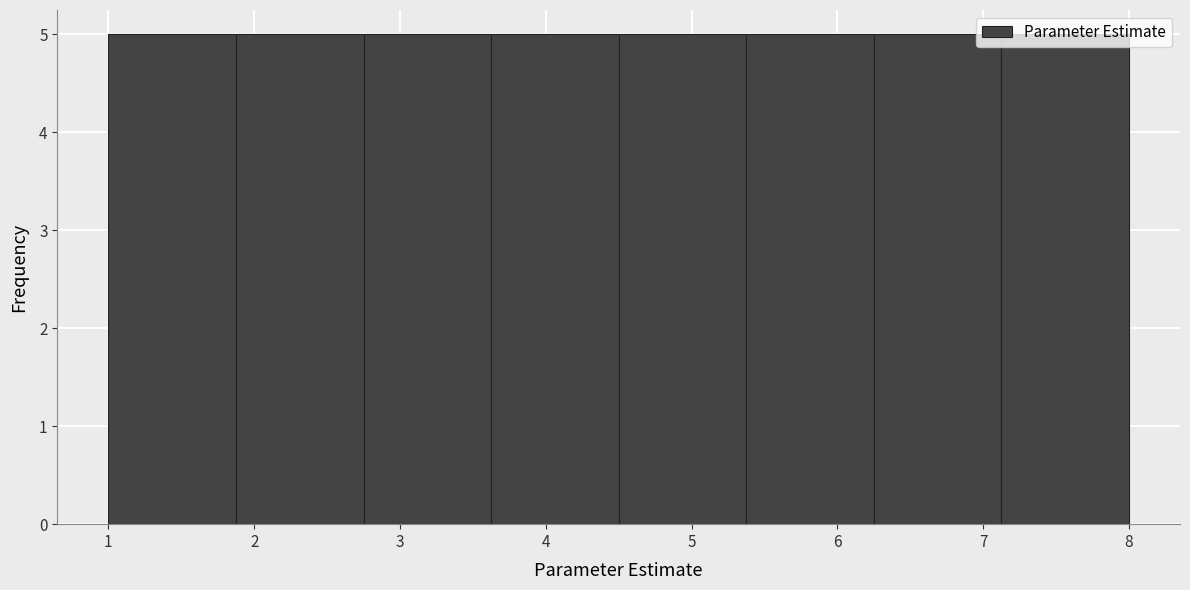

Reading left to right, list every bar in this chart as the range it spans on the x-axis followed by its height. Neither the bar edges nor the heights are printed on the chart, so give them approximately, as read against the axes.

1.0 to 1.9: 5
1.9 to 2.8: 5
2.8 to 3.6: 5
3.6 to 4.5: 5
4.5 to 5.4: 5
5.4 to 6.3: 5
6.3 to 7.1: 5
7.1 to 8.0: 5